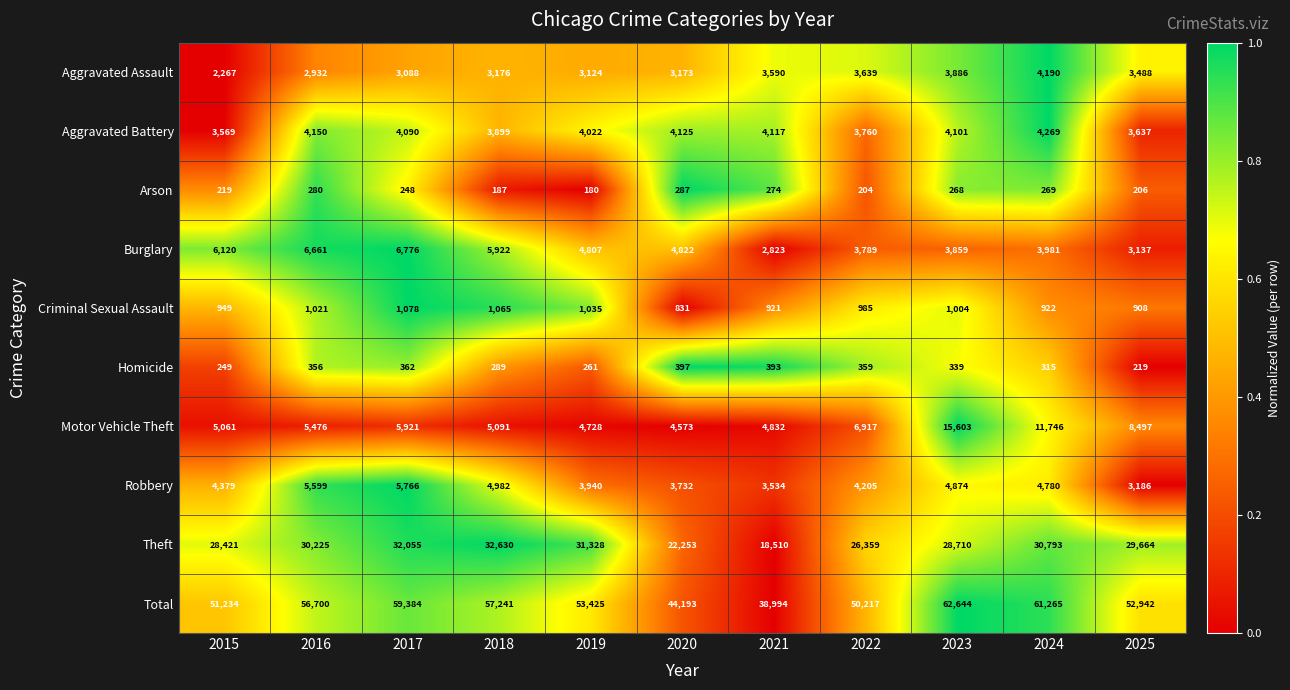

Is it true that Motor Vehicle Theft equals 4832 at 2021?

True